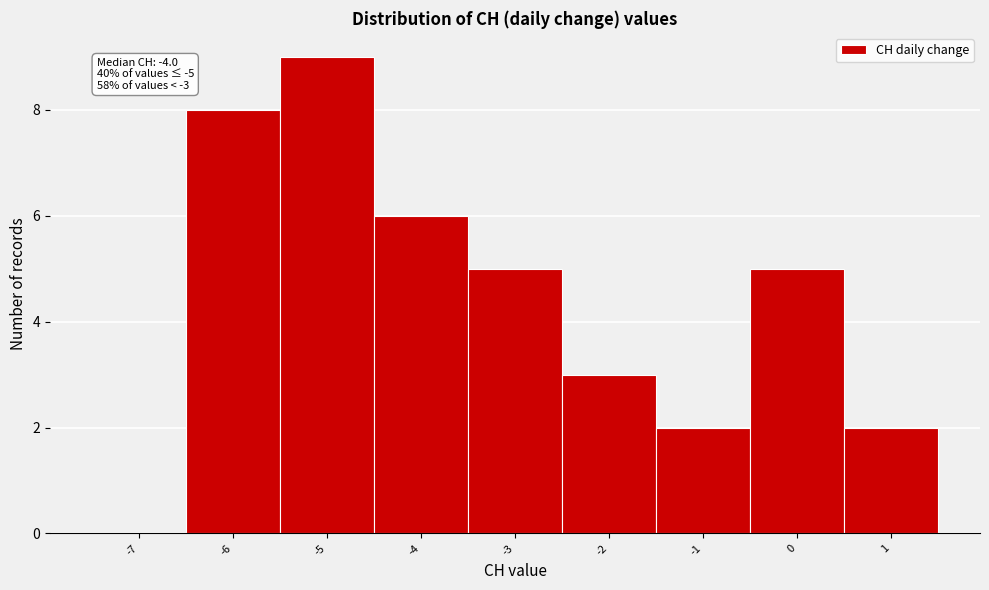

Reading left to right, list all the values displayed in this chart.

-7=0	-6=8	-5=9	-4=6	-3=5	-2=3	-1=2	0=5	1=2